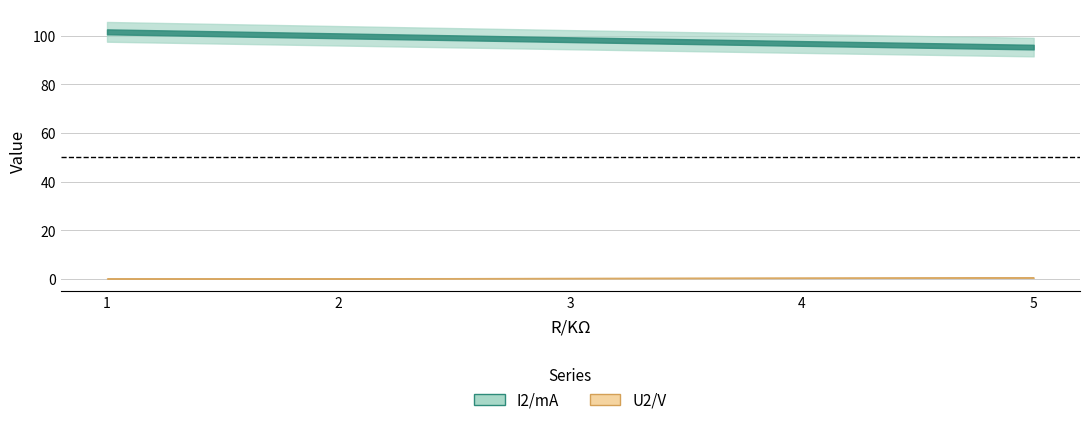

Reading left to right, what are all the values shown in this chart?

I2/mA: 1=101.7	2=100.0	3=98.4	4=96.9	5=95.4
U2/V: 1=0.1	2=0.2	3=0.3	4=0.4	5=0.5